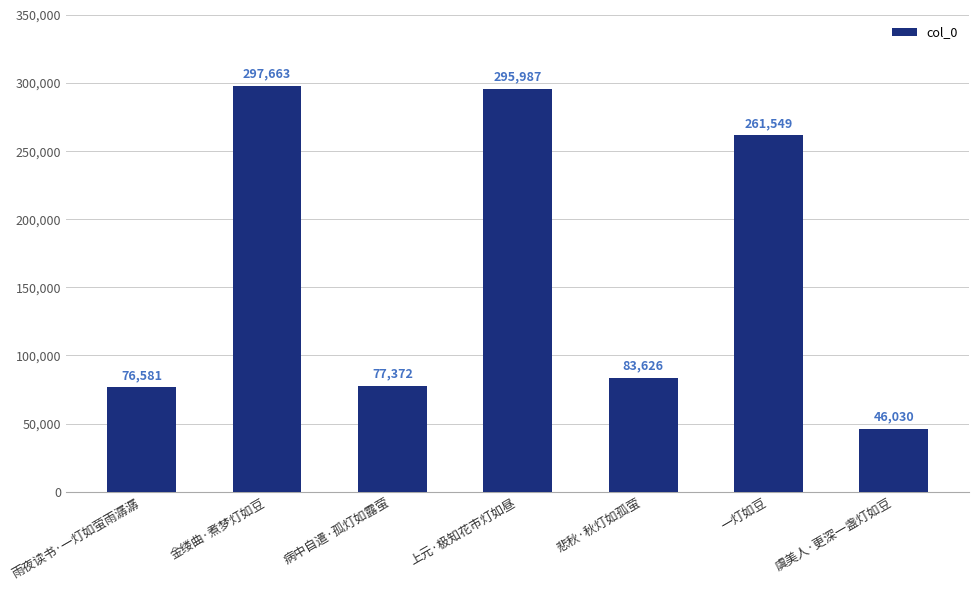

Which has a higher value, 病中自遣·孤灯如露萤 or 上元·极知花市灯如昼?

上元·极知花市灯如昼